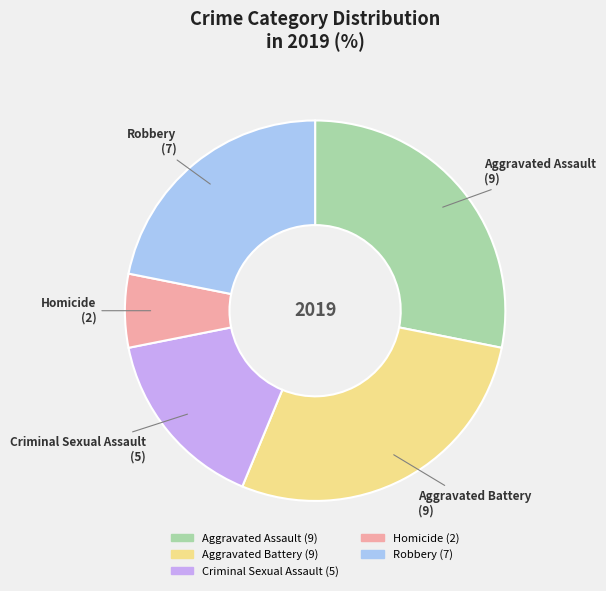

Which has a higher value, Robbery or Aggravated Battery?

Aggravated Battery